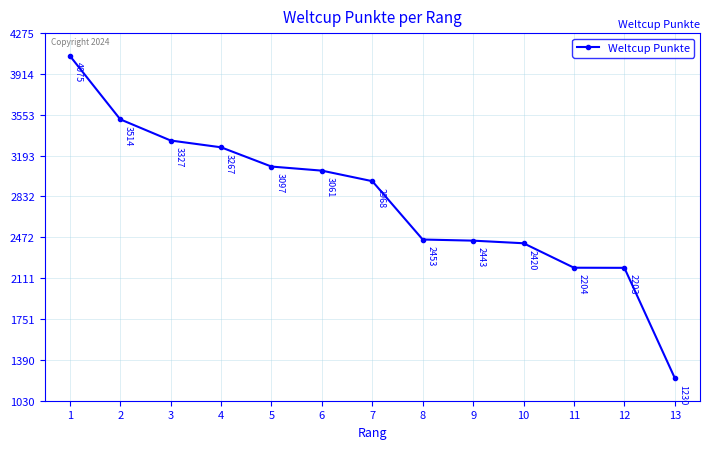

Count the number of data series in this chart.

1